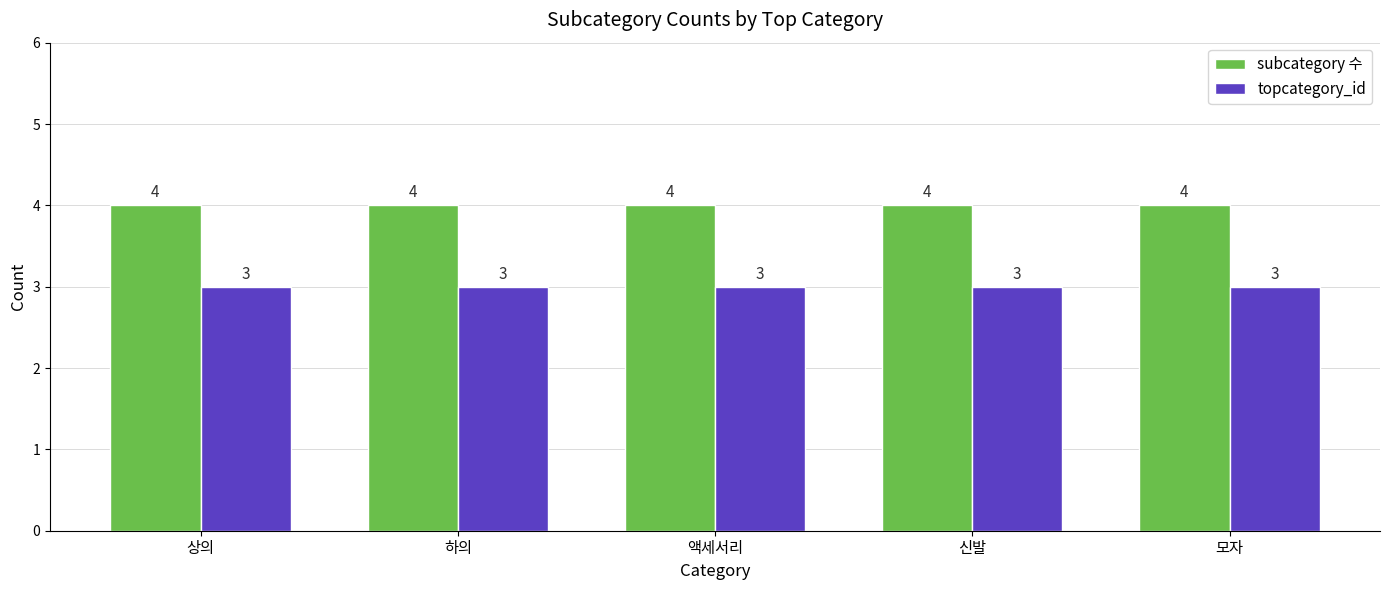

Which series has the largest total across all categories?

subcategory 수